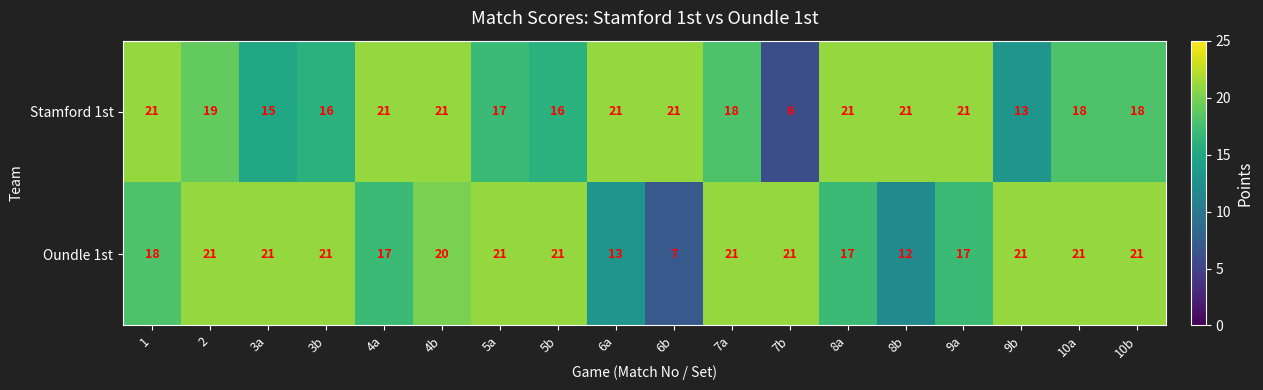

What is the total value across all series at 9b?

34